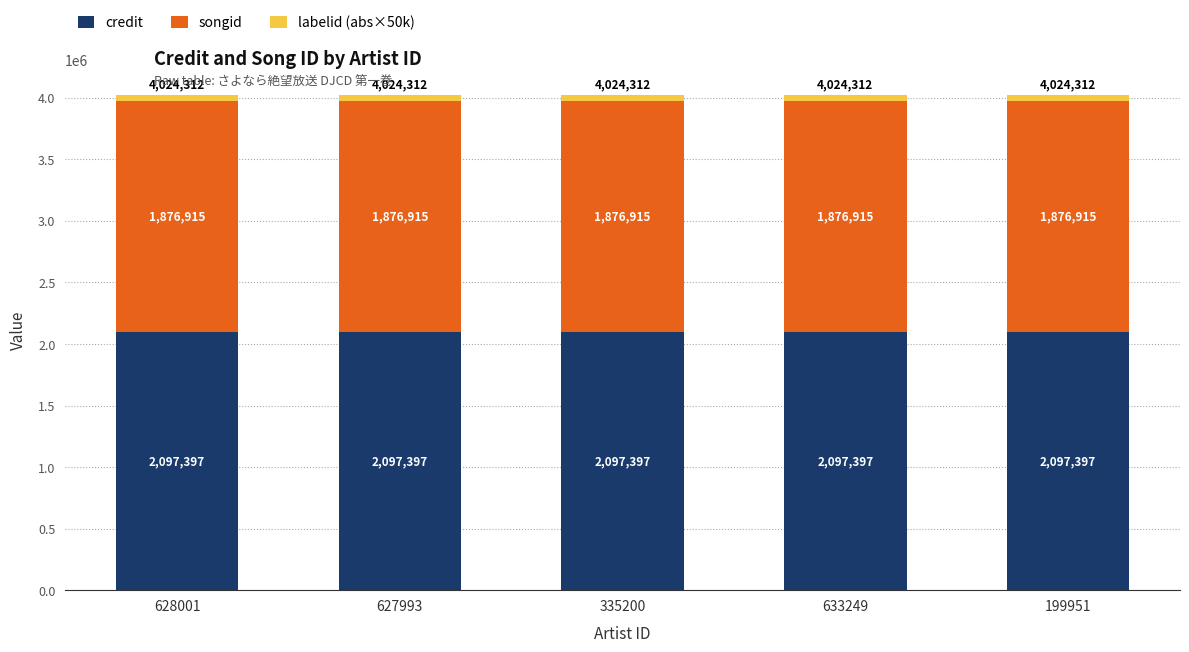

The value of credit at 633249 is 2097397. True or false?

True